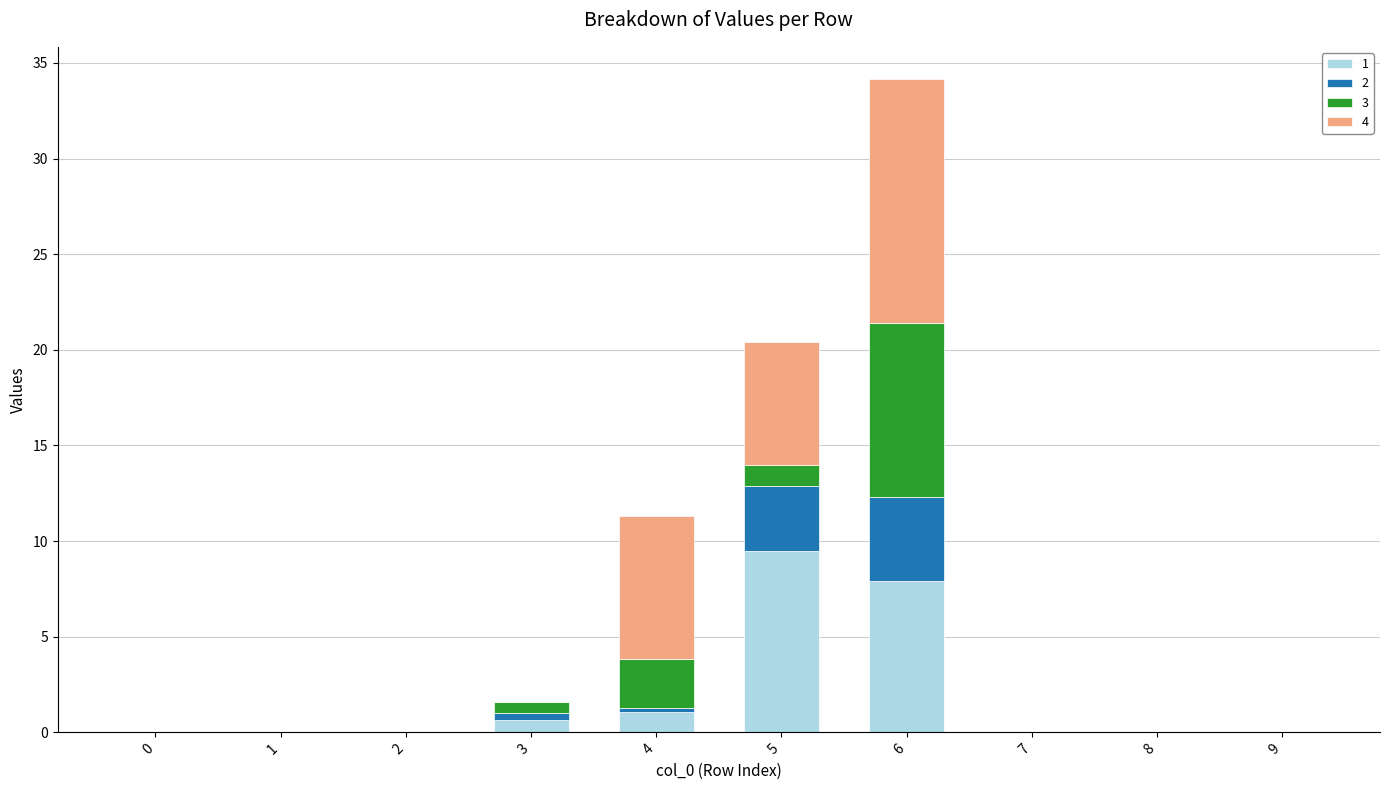

At which category is the sum across all series the highest?

6